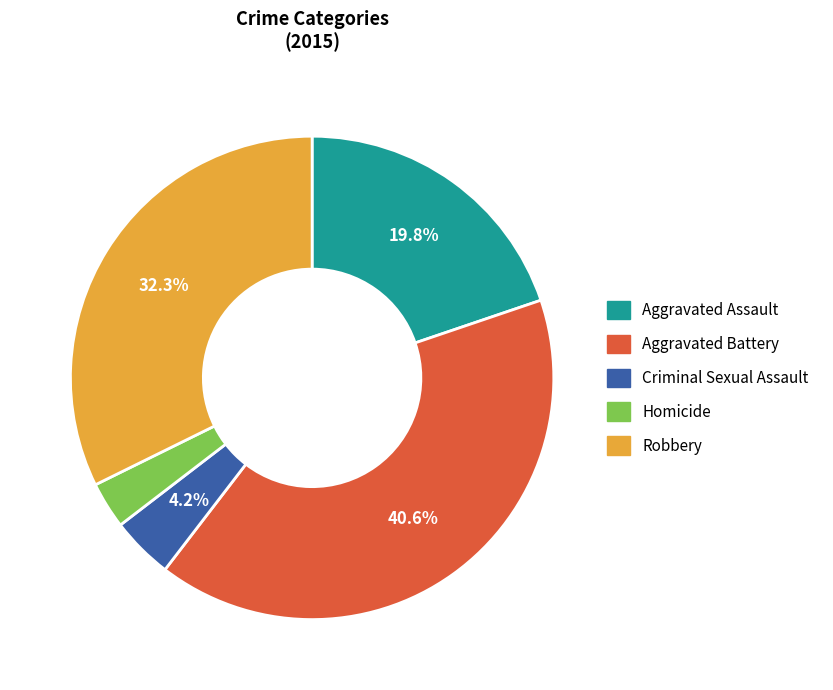

To the nearest percent, what is the combined percentage of Criminal Sexual Assault and Homicide?

7%